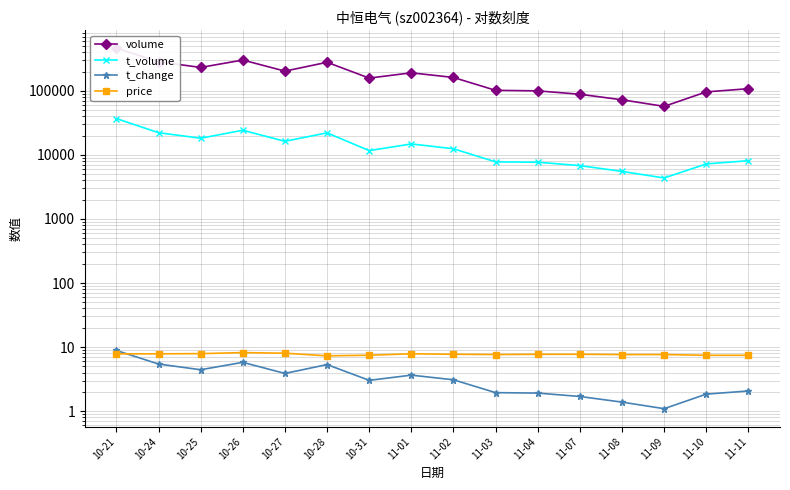

At which label is price closest to 7?

10-28